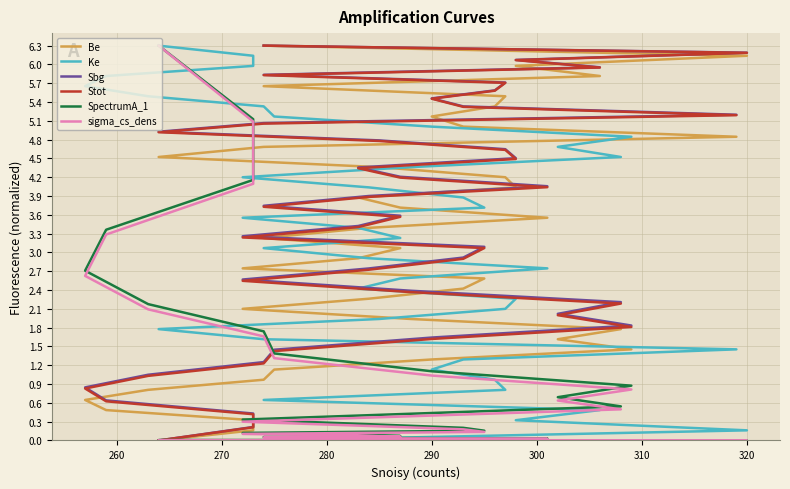

The Stot series shows 6.7 at 12. True or false?

False